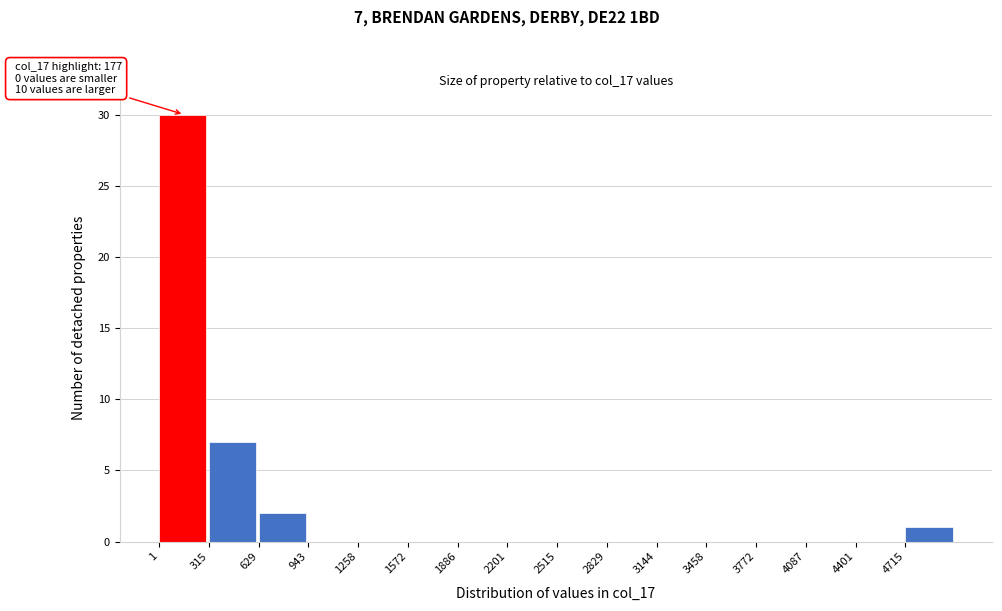

Over which range of the x-axis is the bar tallest?

0 to 300